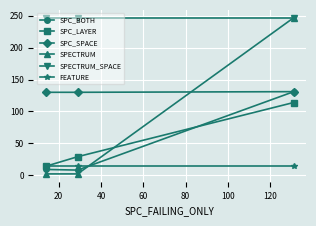

At how many categories does at least one series exceed 164?

3